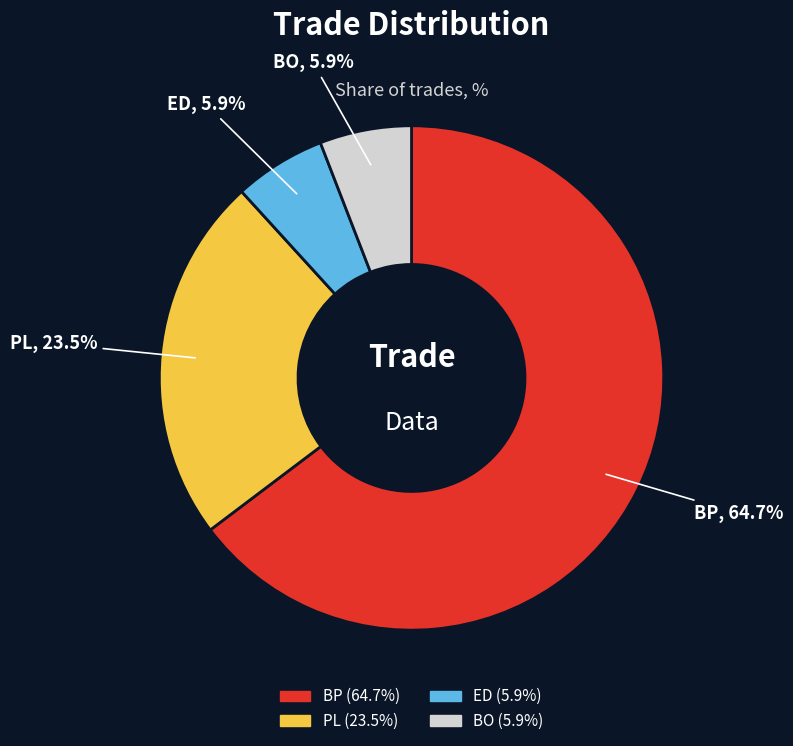

What percentage is NOT represented by ED?

94.1%